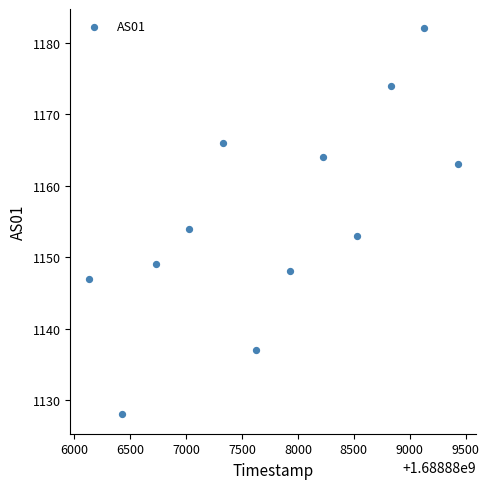

What is the average X value?

1688887779